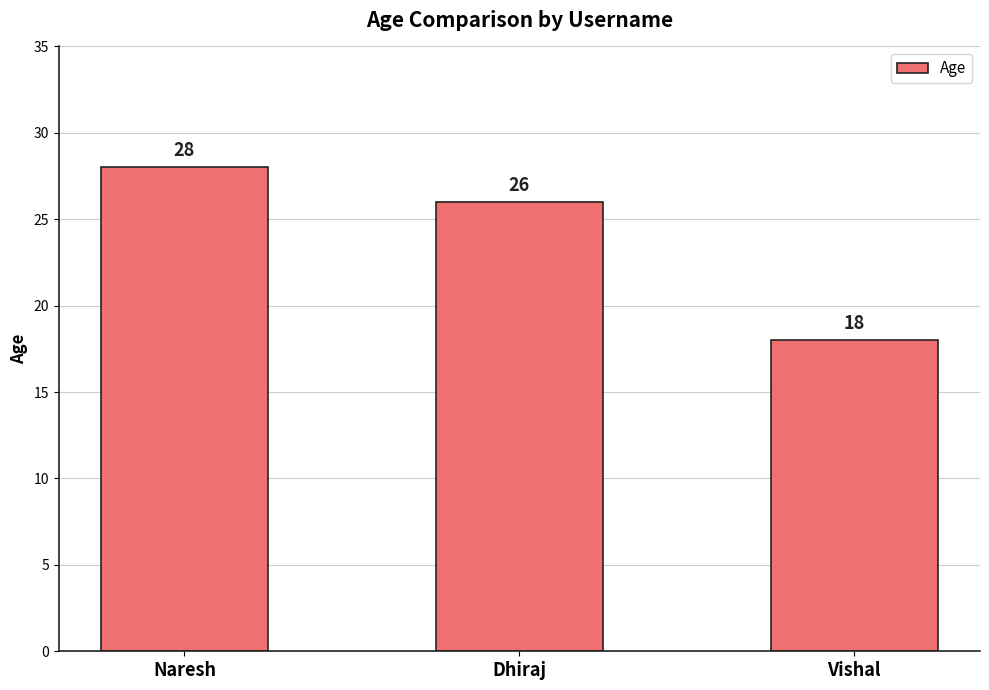

How many bars are there in total?

3